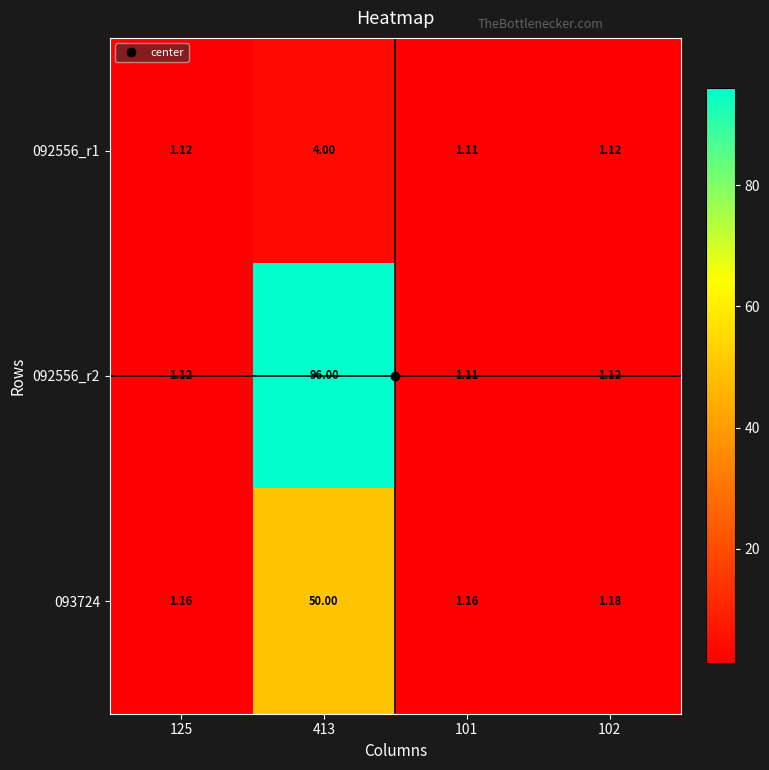

What is the difference between the highest and lowest values at 102?

0.1